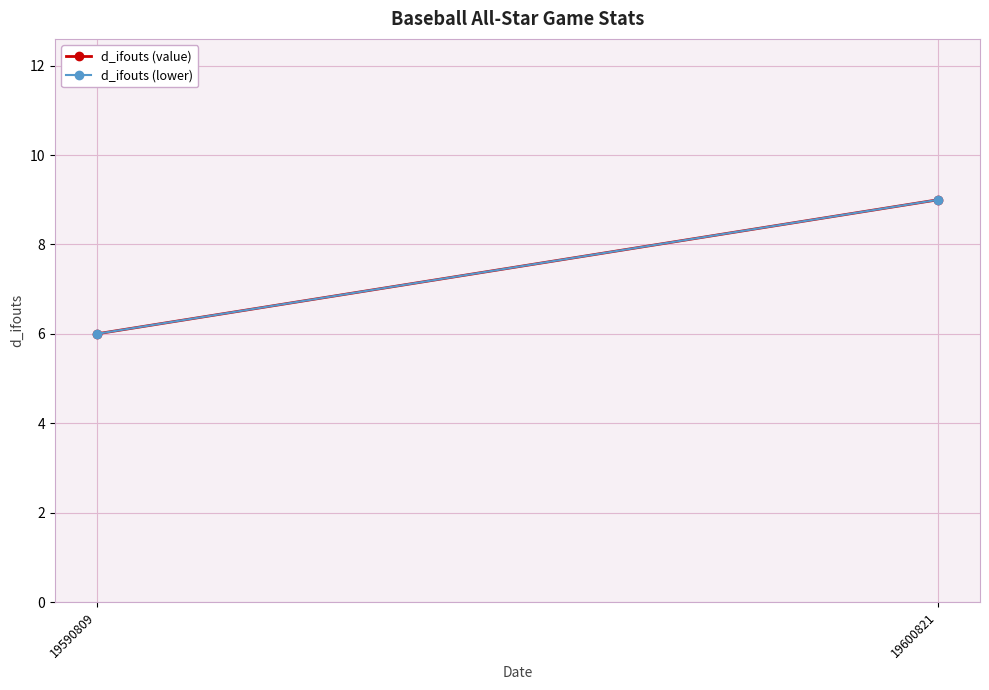

Reading right to left, list all the values displayed in this chart.

d_ifouts (value): 9	6
d_ifouts (lower): 9	6